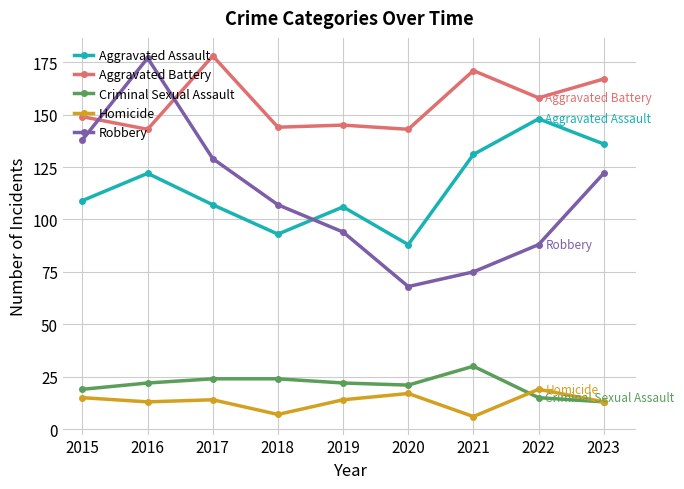

Is it true that Aggravated Assault equals 131 at 2020?

False